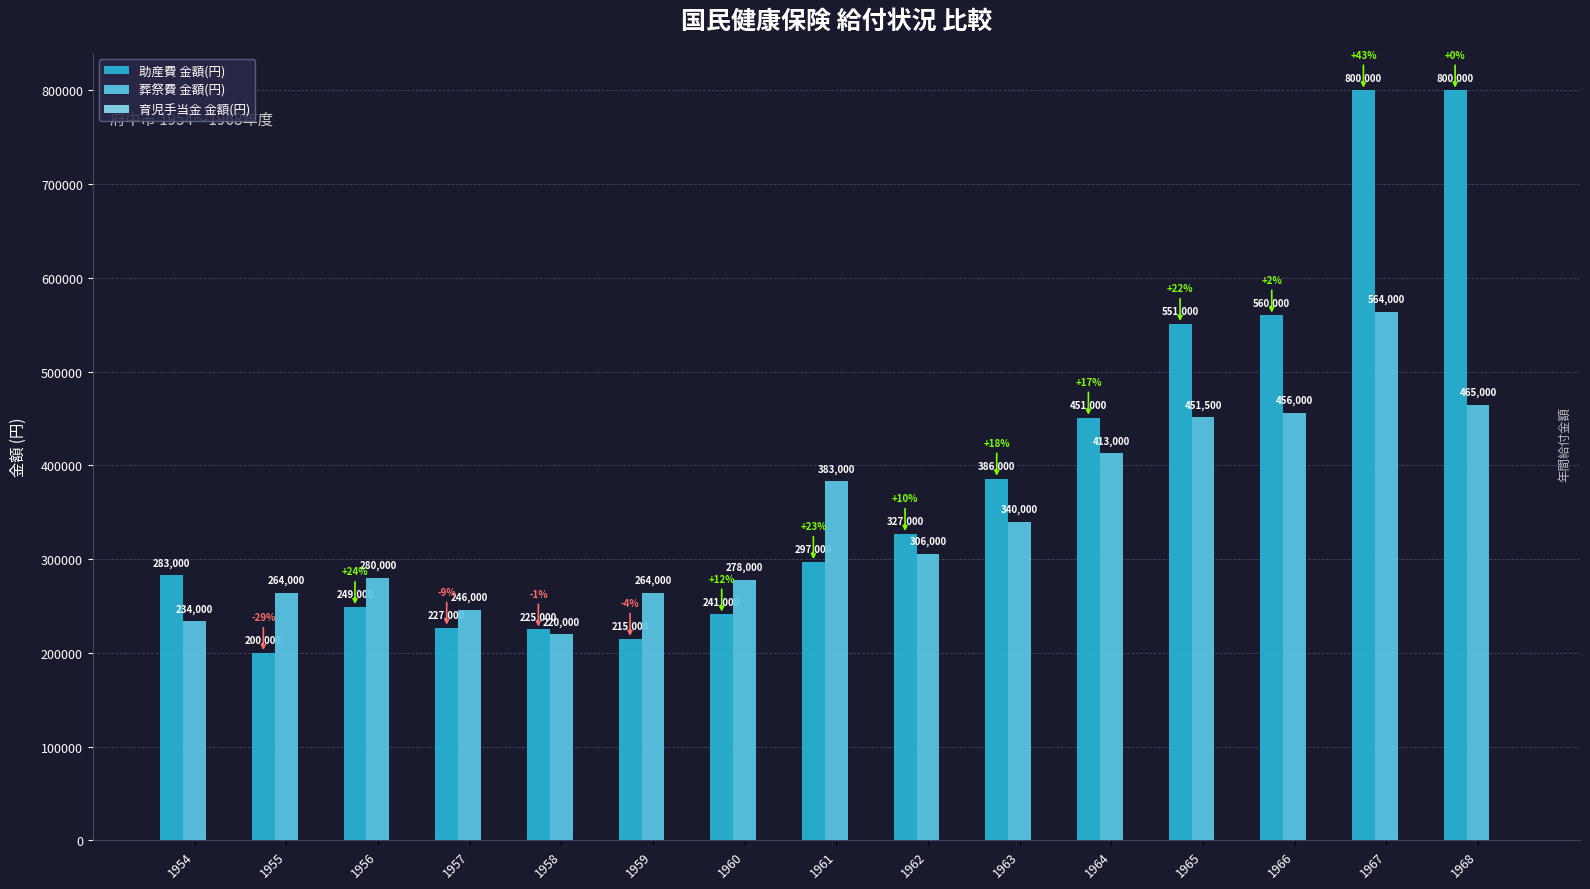

Is the value of 助産費 金額(円) at 1957 greater than the value of 葬祭費 金額(円) at 1966?

No